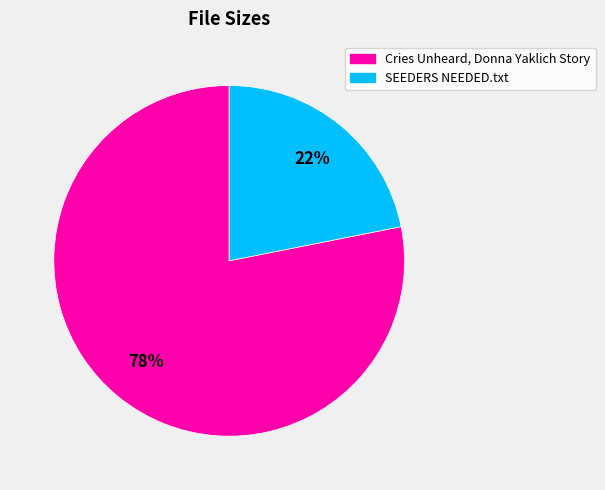

What is the ratio of the value at SEEDERS NEEDED.txt to the value at Cries Unheard, Donna Yaklich Story?

0.3